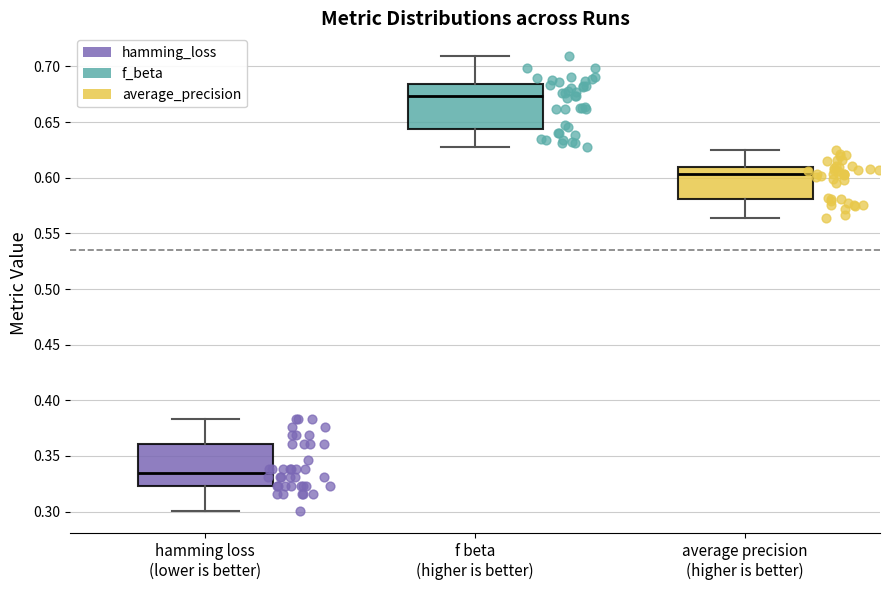

Which box's median line is the lowest?

hamming loss (lower is better)